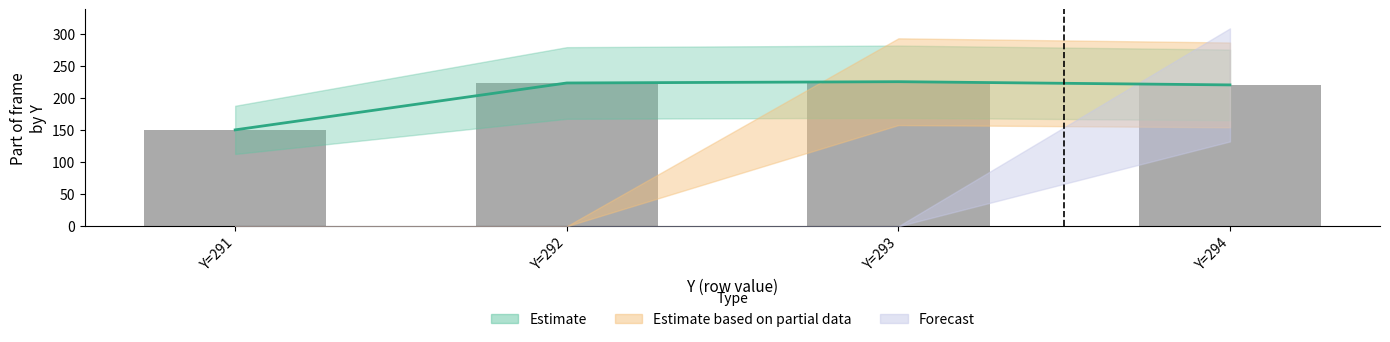

What is the value of the 1st bar from the left?

150